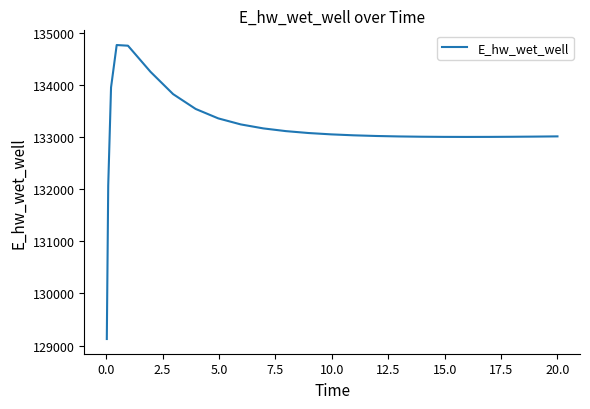

What is the minimum value shown in the chart?

129124.6